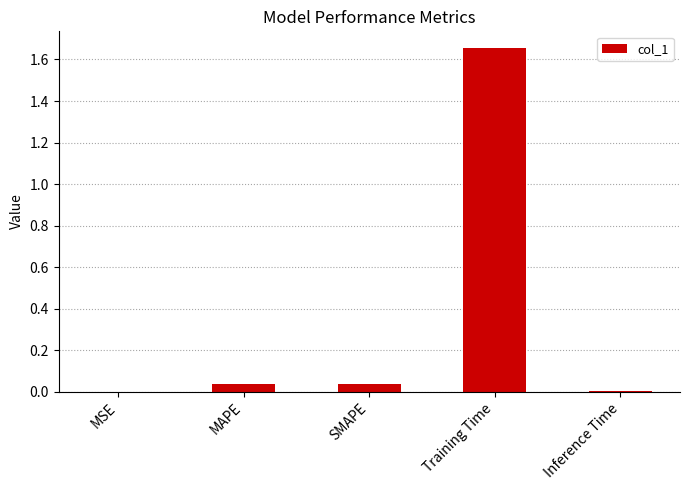

What is the change in value from SMAPE to Training Time?

+1.6